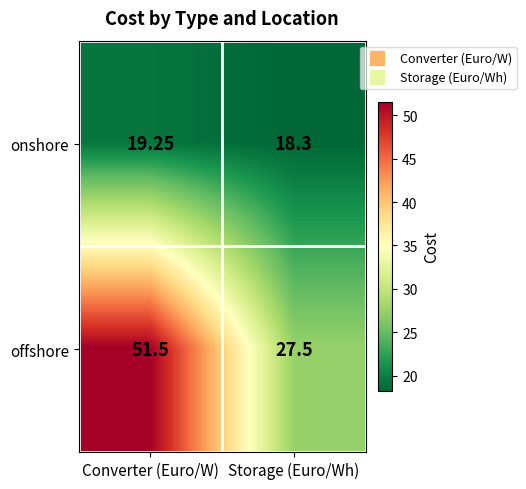

At which category is the sum across all series the highest?

Converter (Euro/W)